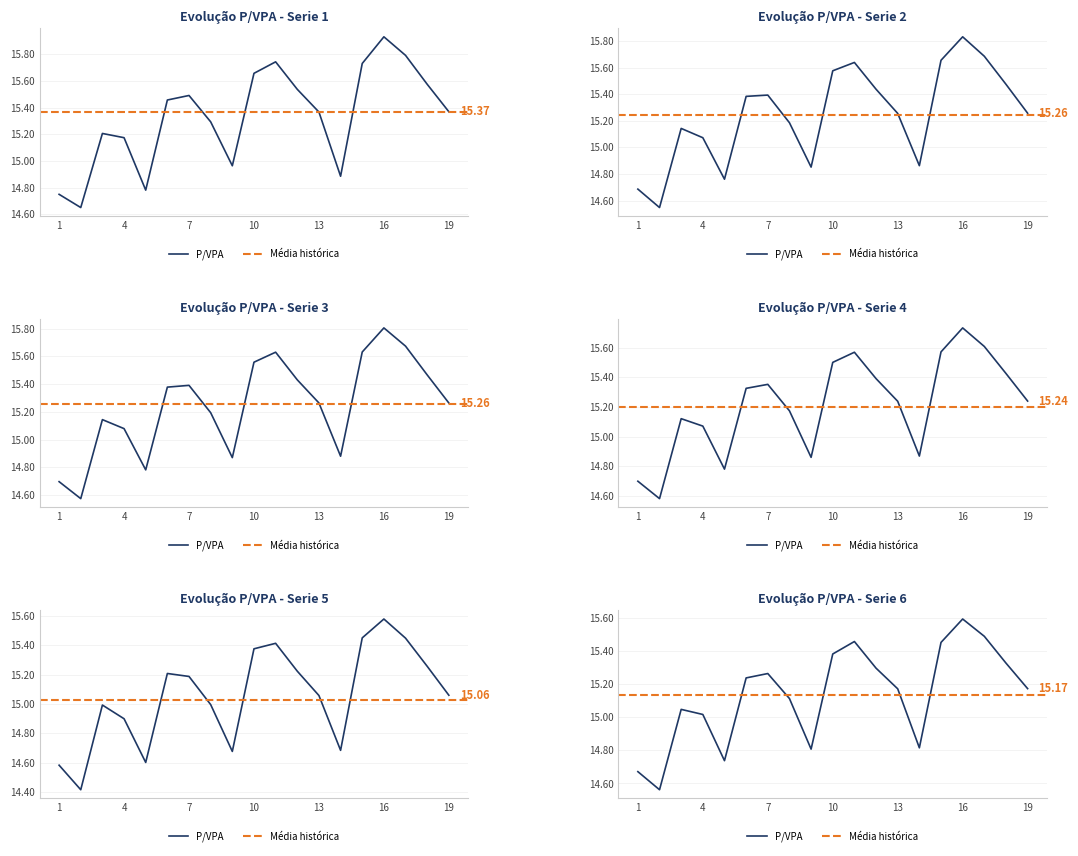

What is the difference between the maximum and second lowest values in the 6 series?

0.9